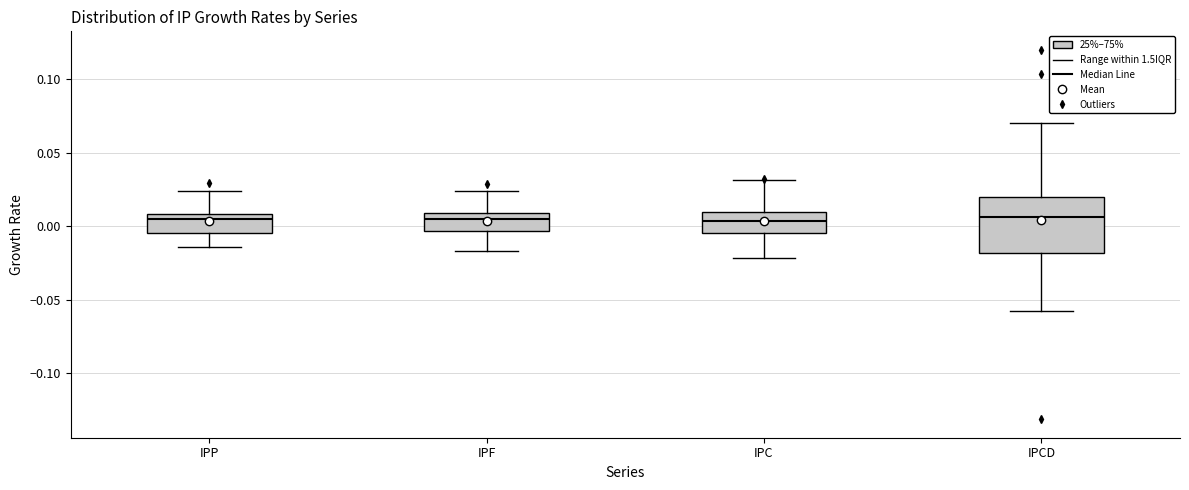

Reading left to right, transcribe this box plot: for each box, give where its median line is, the range the box spans, and where its two whiskers end, as read against the y-axis. The values are not printed on the chart, so give them approximately, as read against the axis.

IPP: median 0.005, box -0.005 to 0.010, whiskers -0.015 to 0.025
IPF: median 0.005, box -0.005 to 0.010, whiskers -0.015 to 0.025
IPC: median 0.005, box -0.005 to 0.010, whiskers -0.020 to 0.030
IPCD: median 0.005, box -0.020 to 0.020, whiskers -0.060 to 0.070